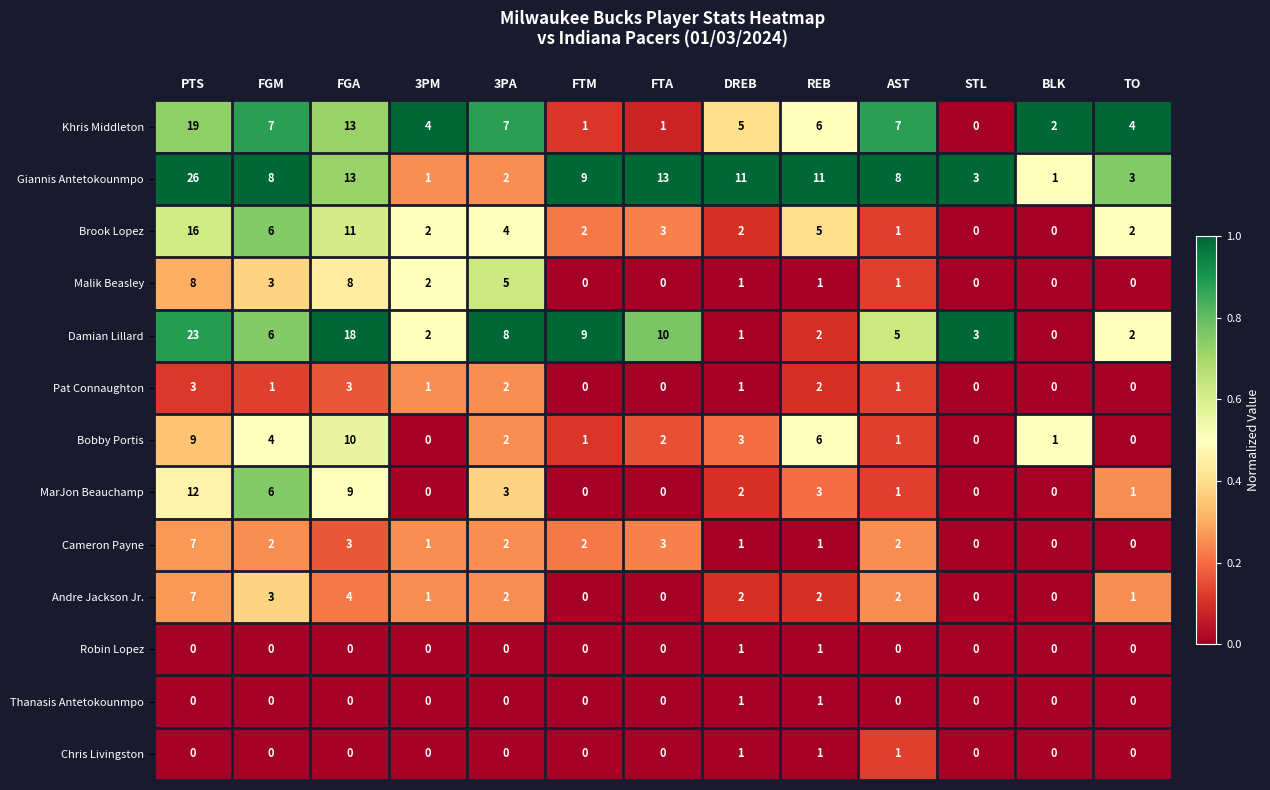

What is the sum of all Giannis Antetokounmpo values?

109